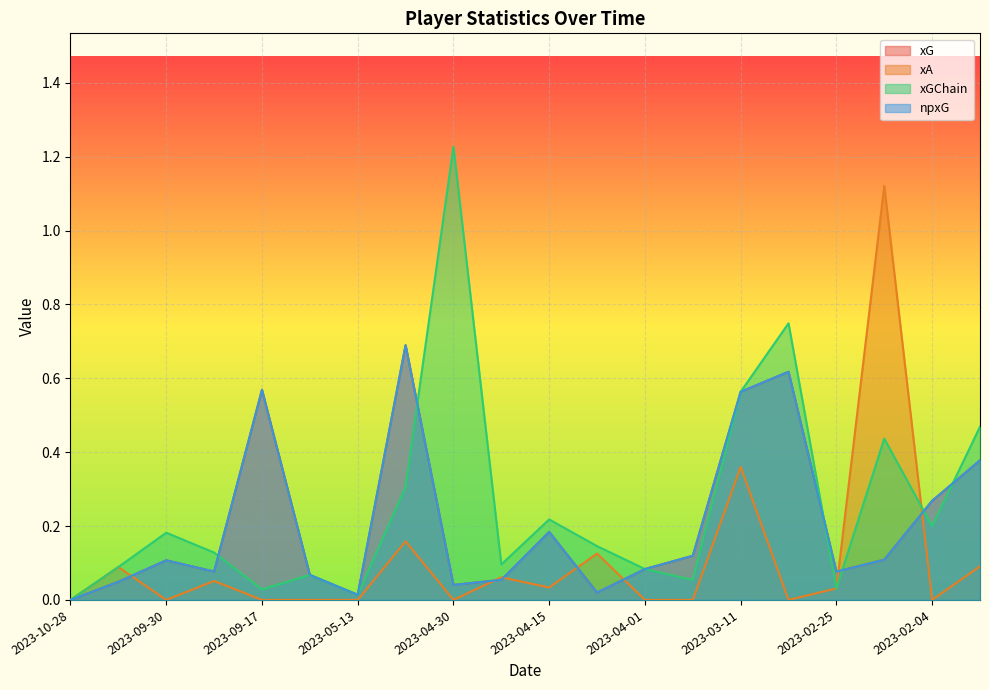

What is the average value of the npxG series?

0.2